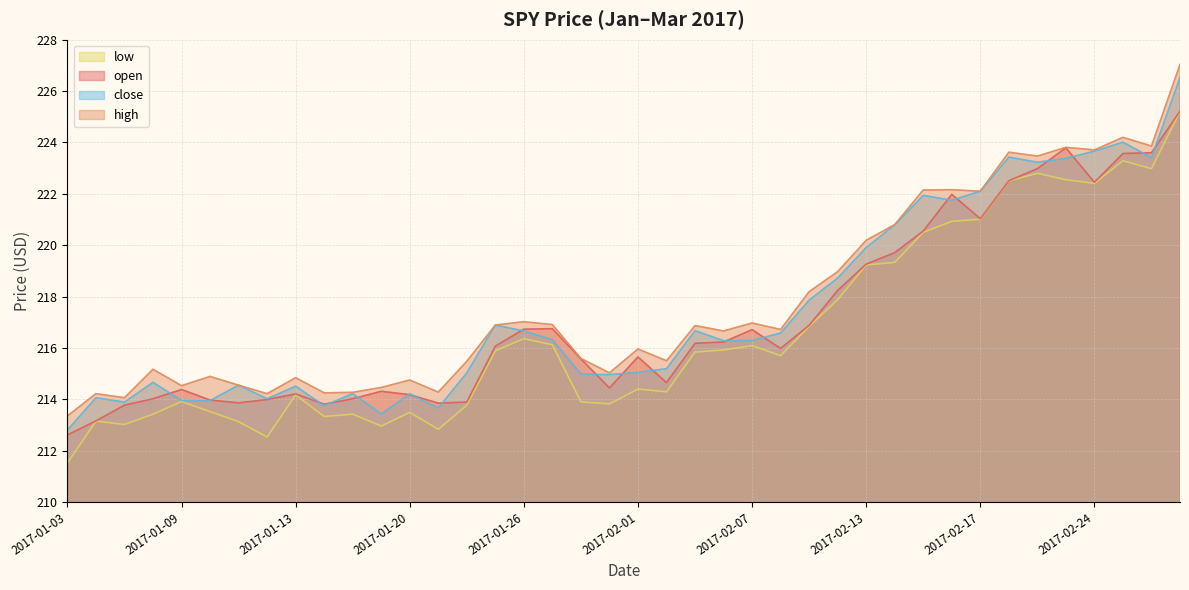

At 2017-02-22, list the series in order from largest to smallest.

high, close, open, low